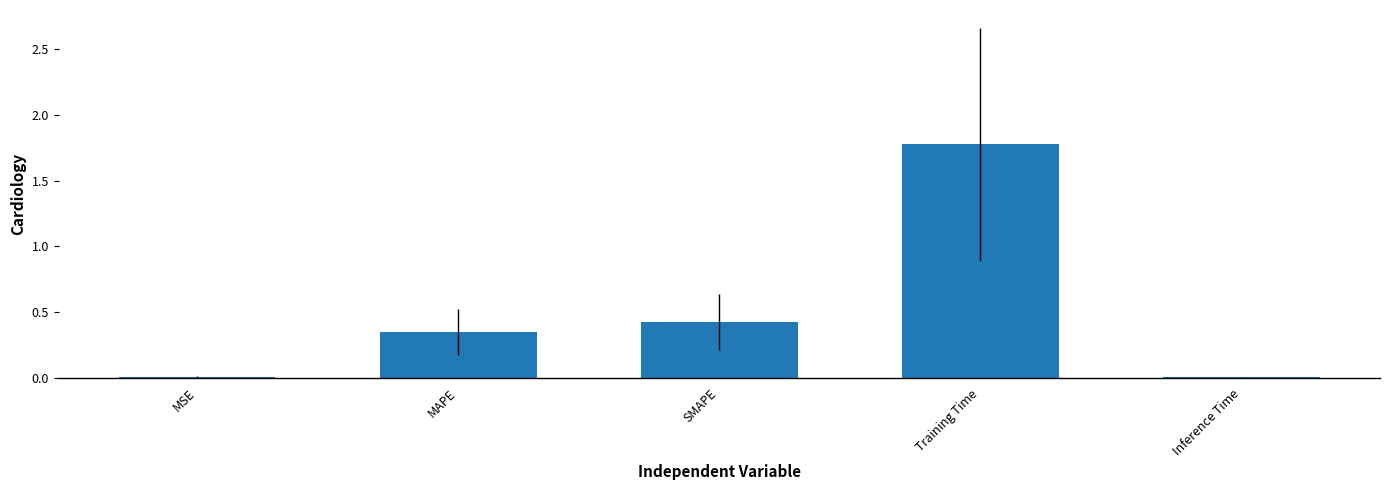

What is the change in value from MAPE to SMAPE?

+0.1